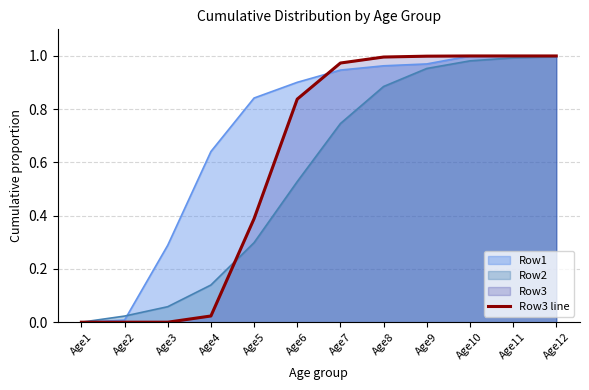

Is it true that the value at Age5 is 0.3?

False